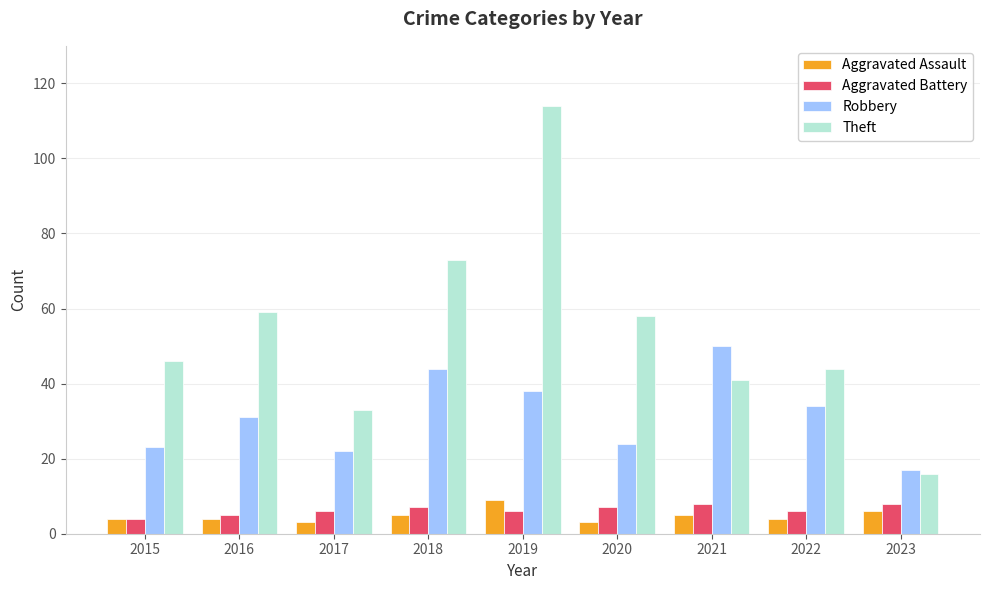

At which category is the sum across all series the highest?

2019